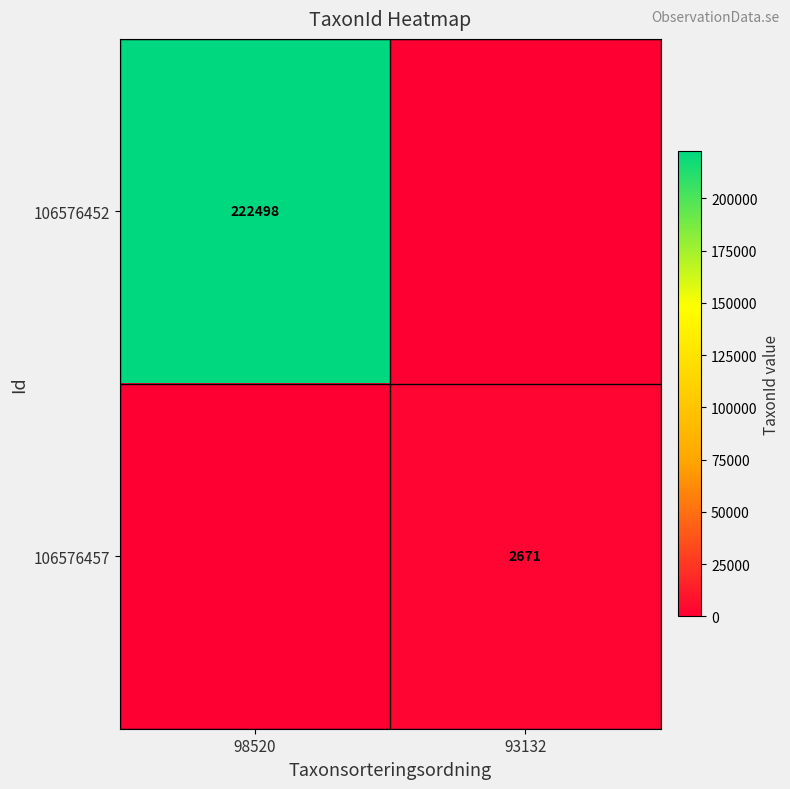

Is it true that 106576452 equals 222498 at 98520?

True